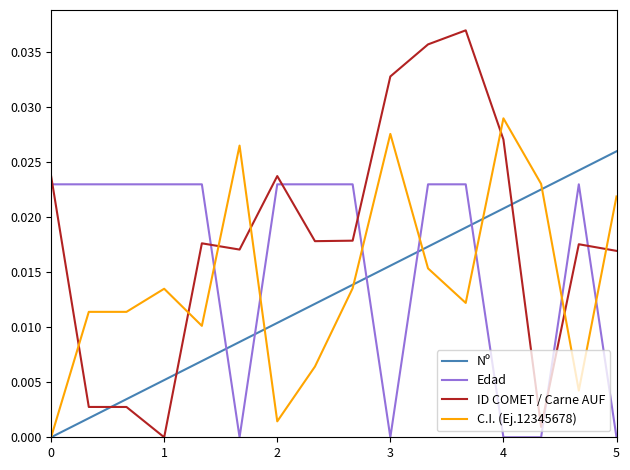

Rank the series by their average value, from highest to lowest.

ID COMET / Carne AUF, Edad, C.I. (Ej.12345678), Nº